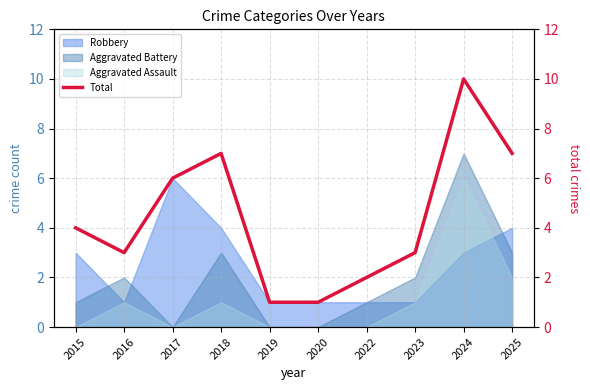

How many data points are above 4?

4